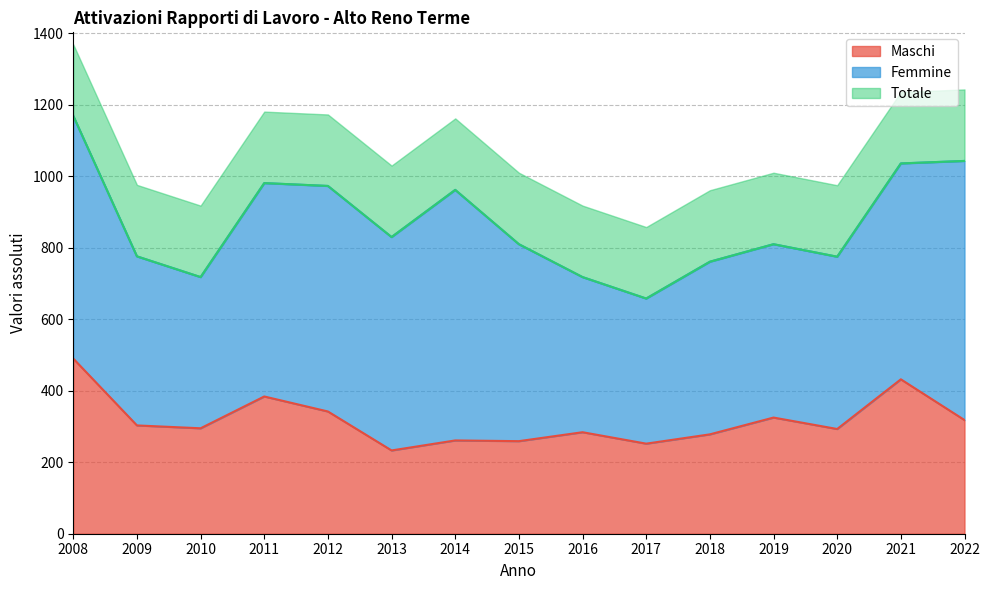

Is it true that Maschi equals 252 at 2017?

True